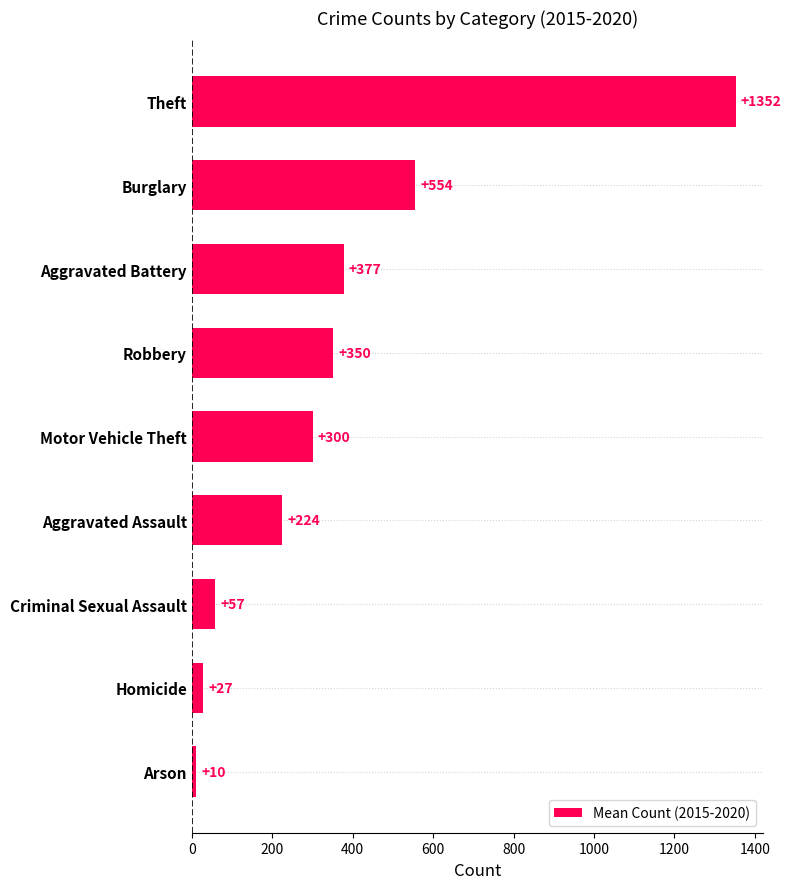

Are the bars grouped side by side (vs. stacked)?

No